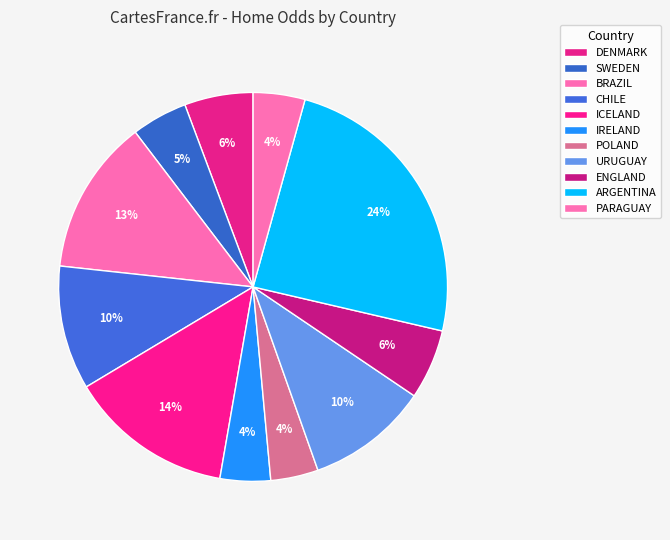

Is it true that ARGENTINA is 17% of the pie?

False